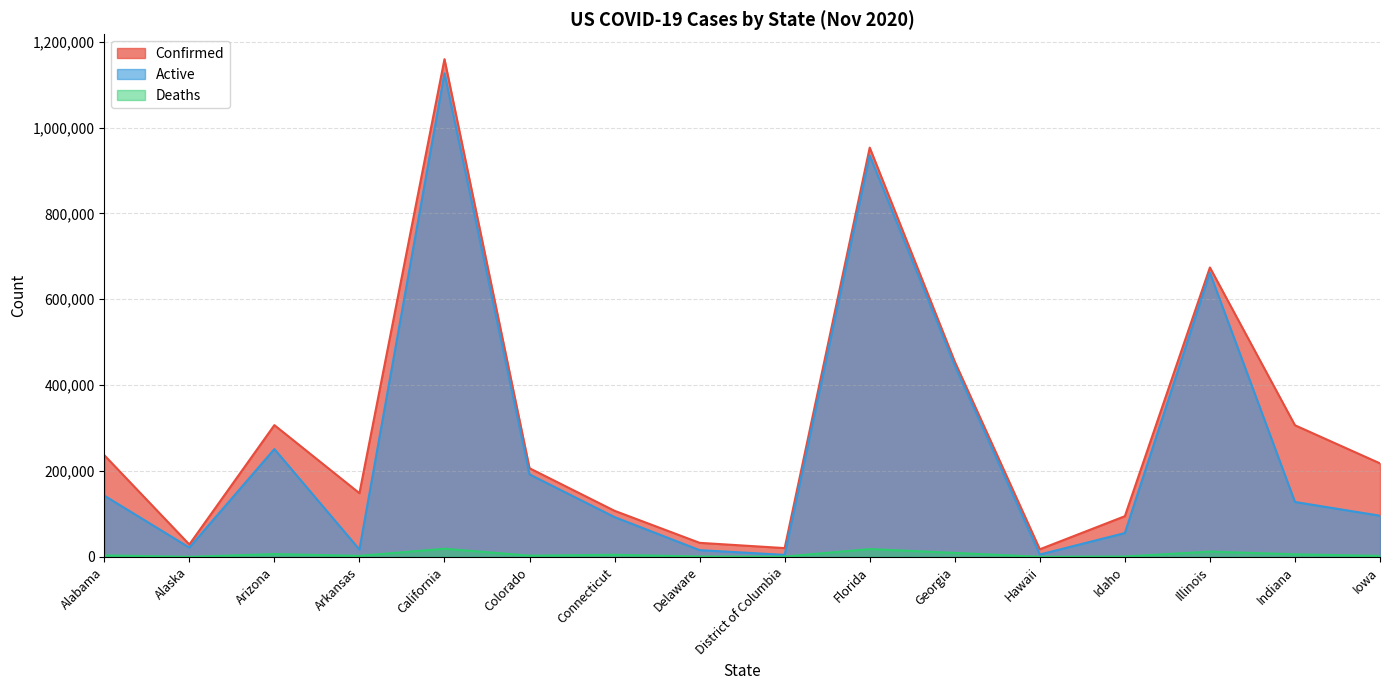

Is it true that Deaths equals 673 at District of Columbia?

True